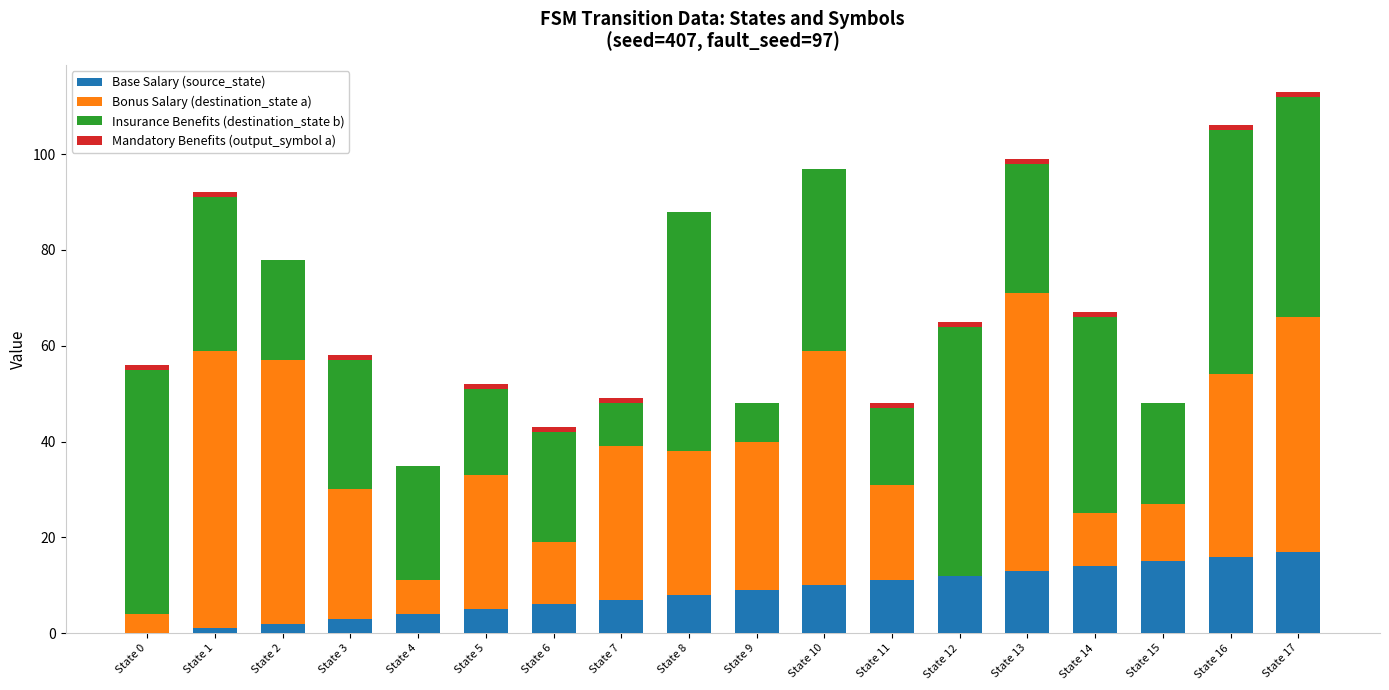

What is the highest value of the Base Salary (source_state) series?

17